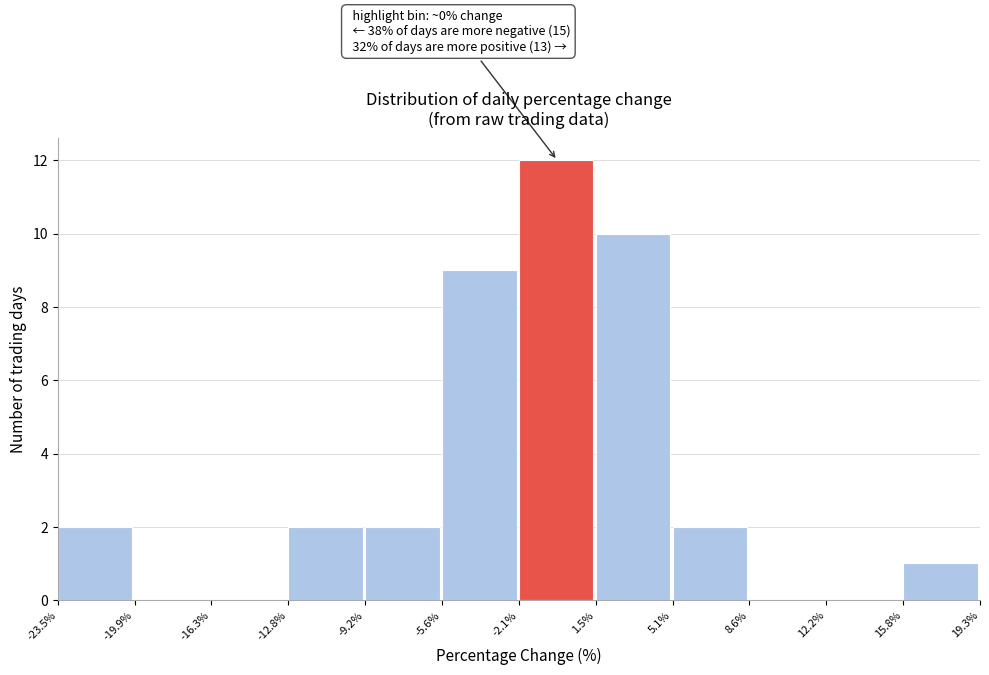

Over which range of the x-axis is the bar tallest?

-2.1% to 1.5%